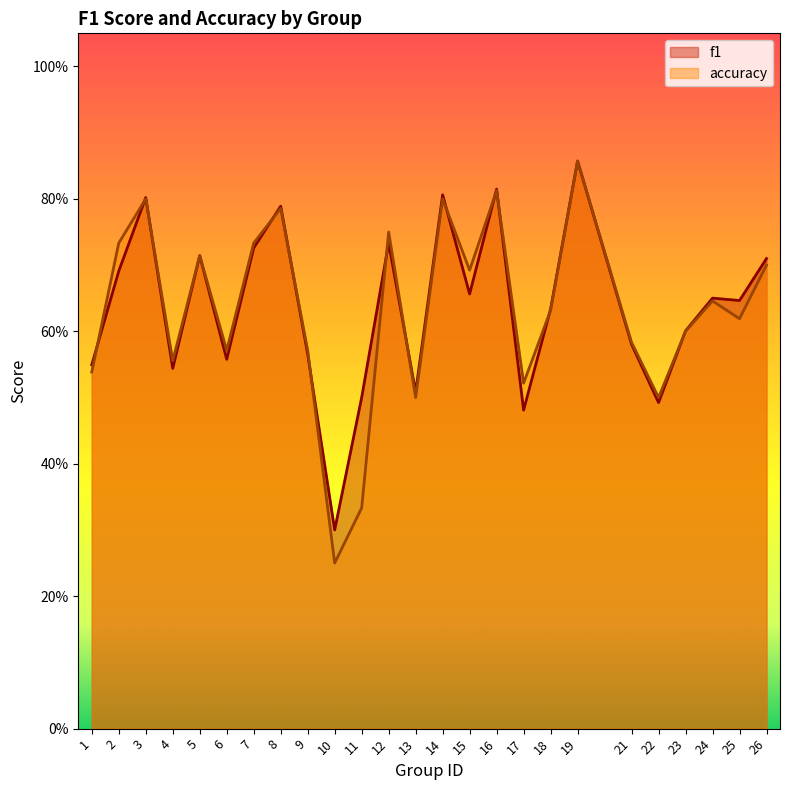

What are all the series names shown in the legend?

f1, accuracy